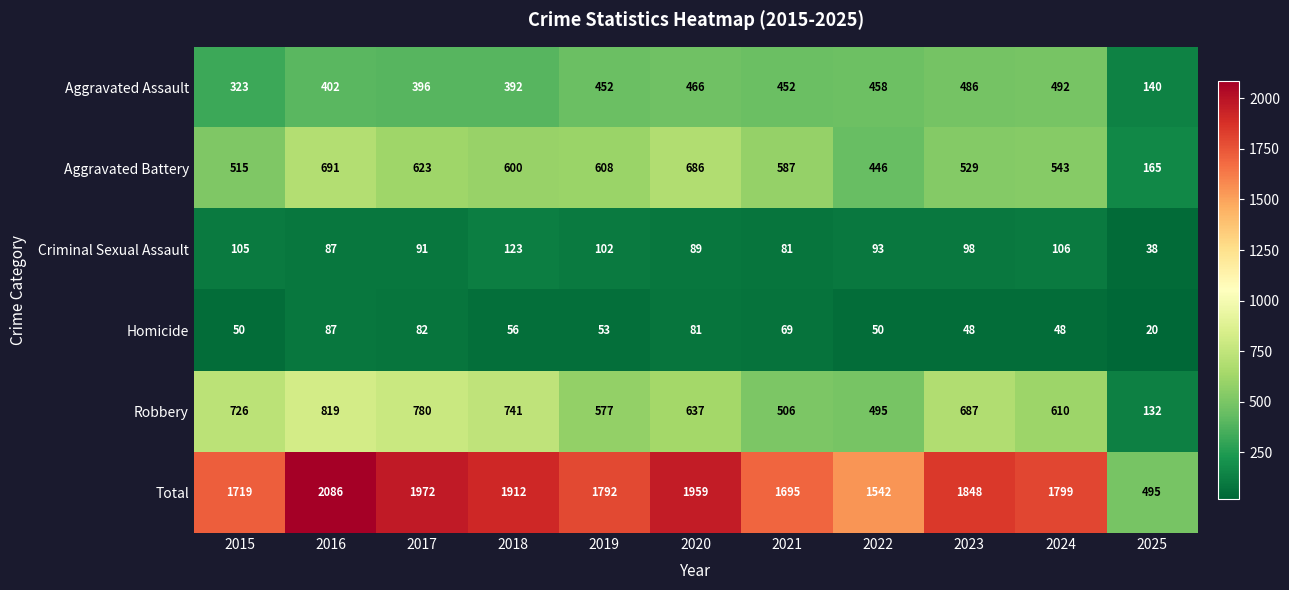

Which series has the largest range (max minus min)?

Total